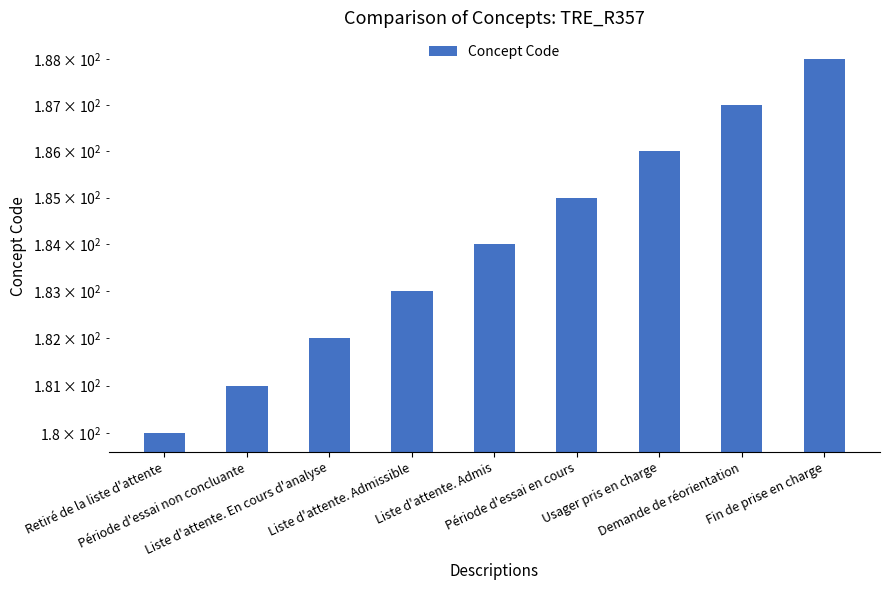

What is the change in value from Liste d'attente. En cours d'analyse to Fin de prise en charge?

+6